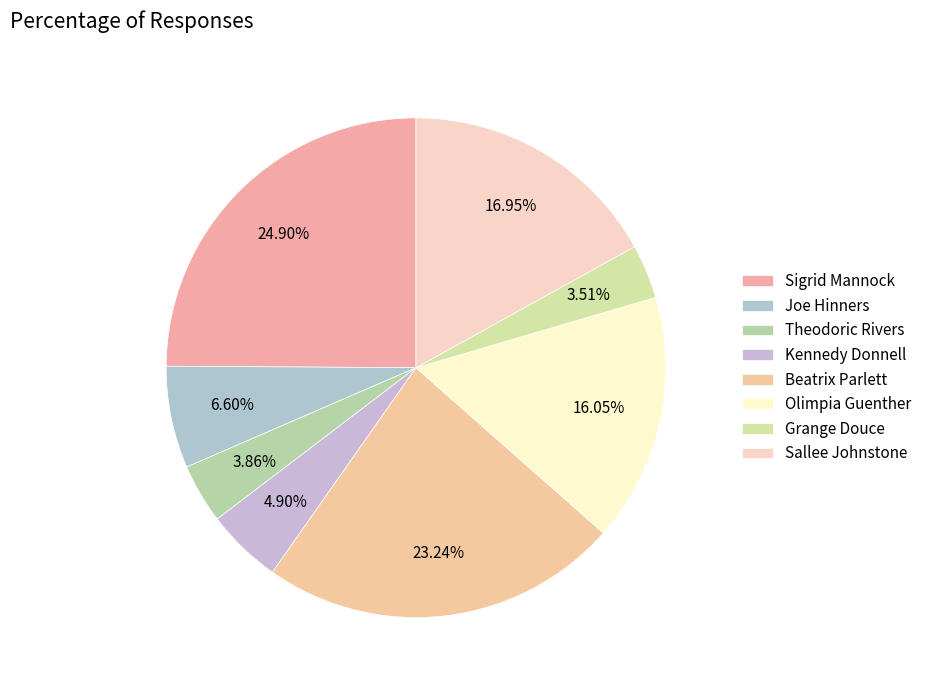

How many slices are in this pie chart?

8